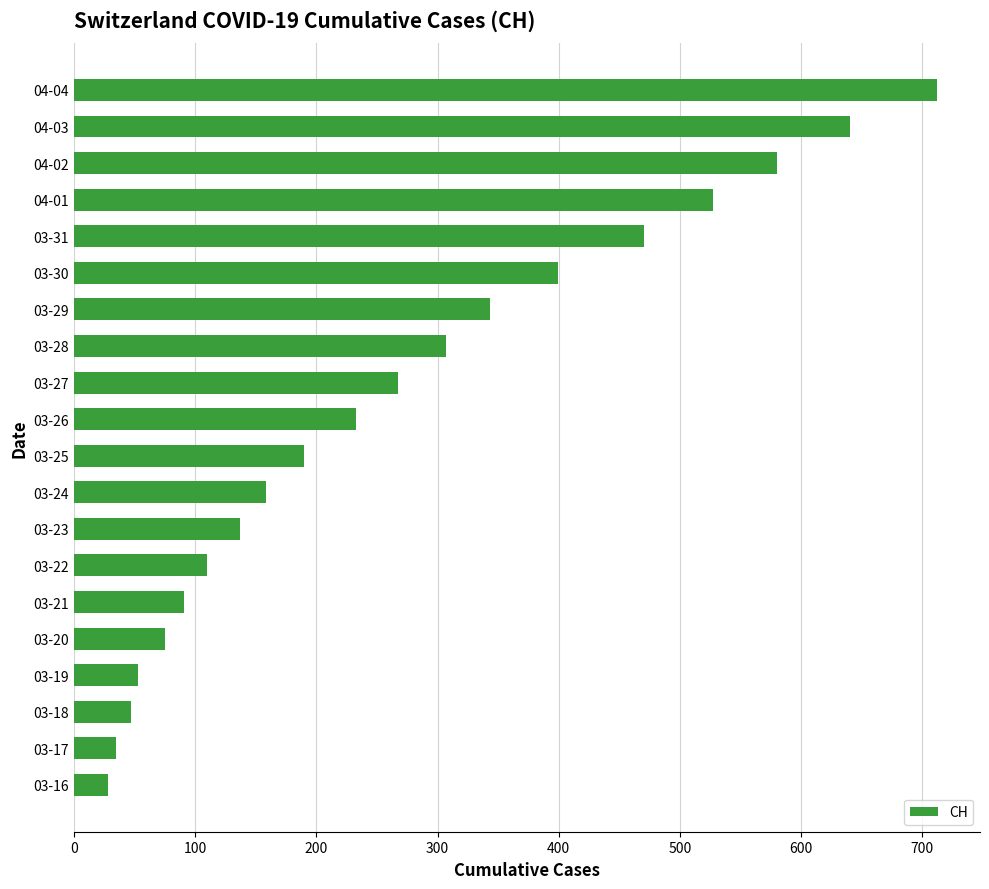

True or false: the data shows 16 at 03-19.

False